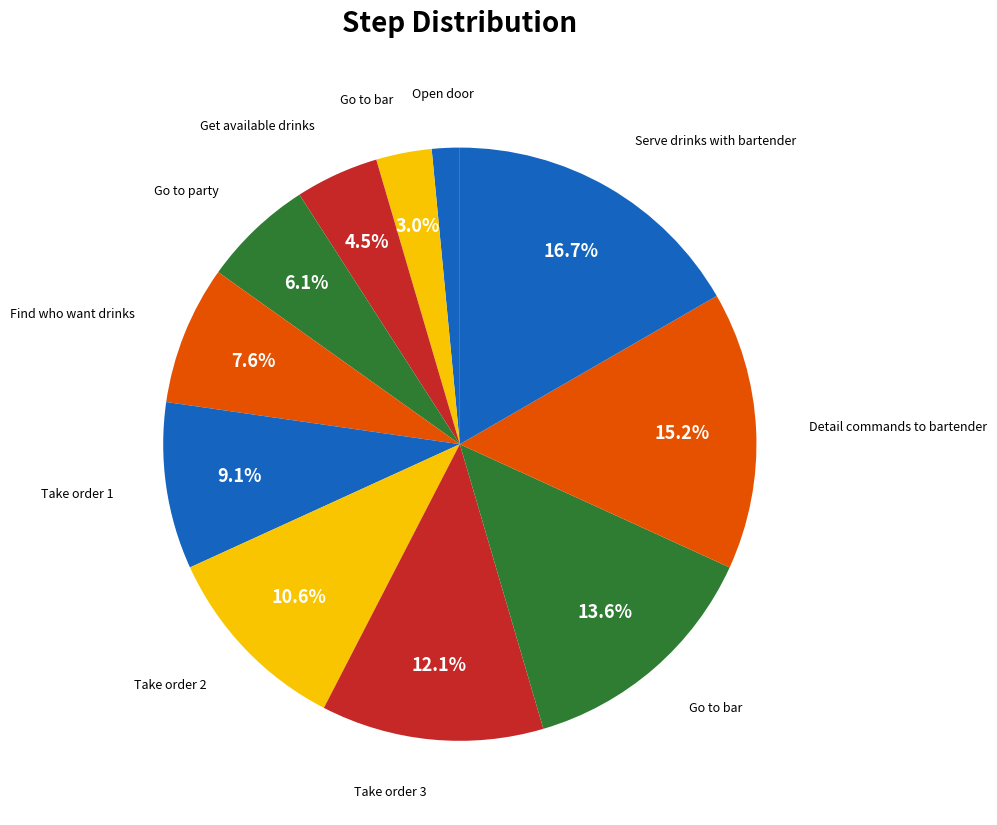

Is there a majority slice in this chart?

No